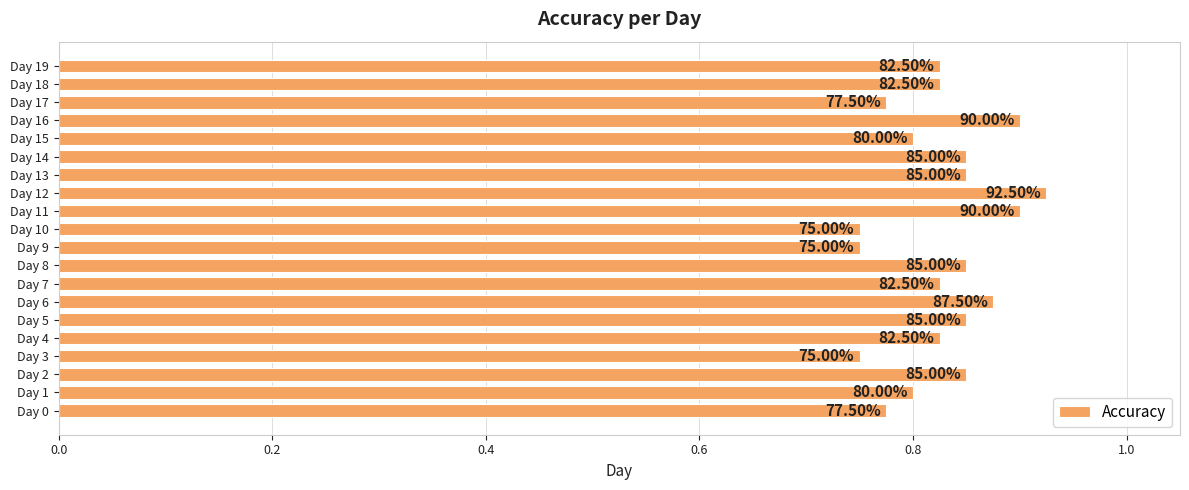

How many bars are there in total?

20